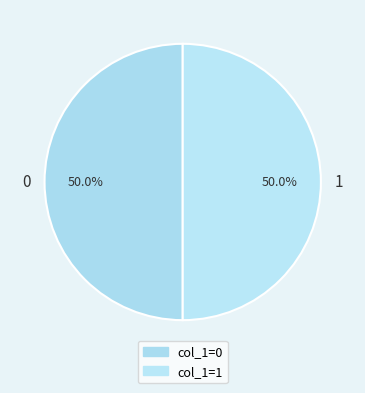

How many segments does this pie chart have?

2